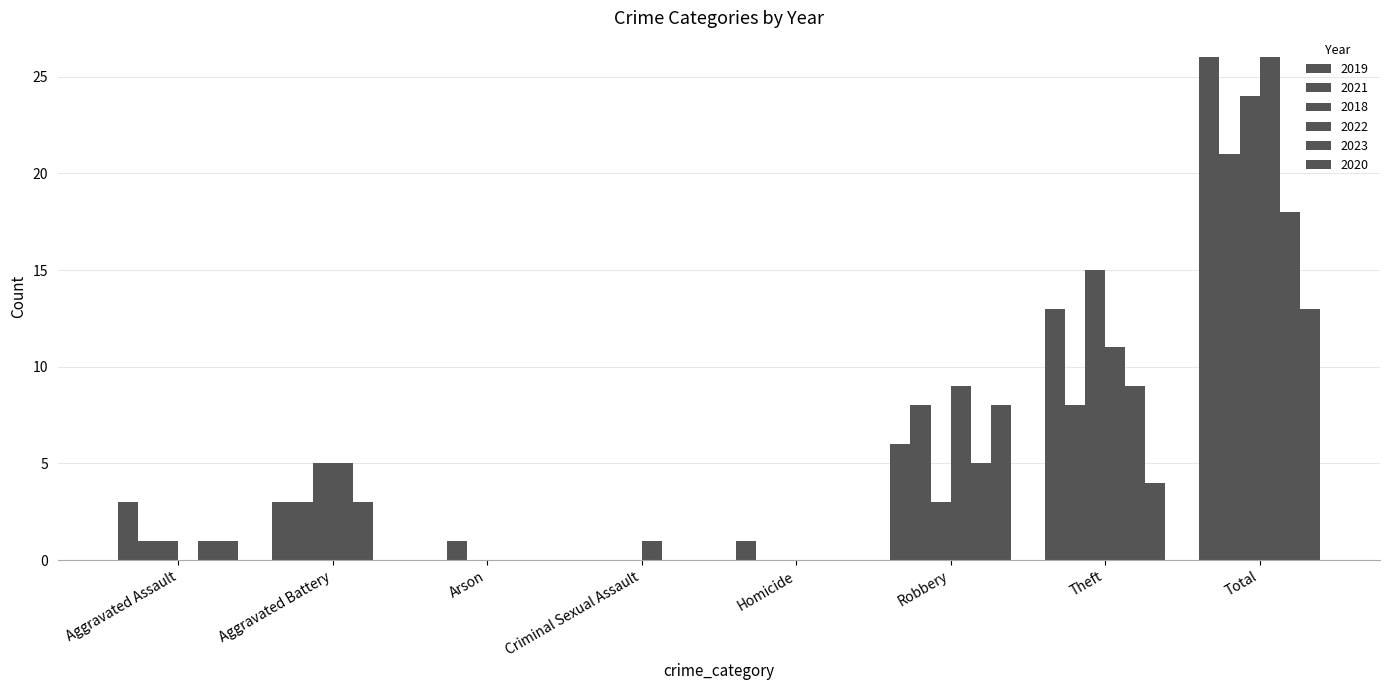

Which series has the largest total across all categories?

2019